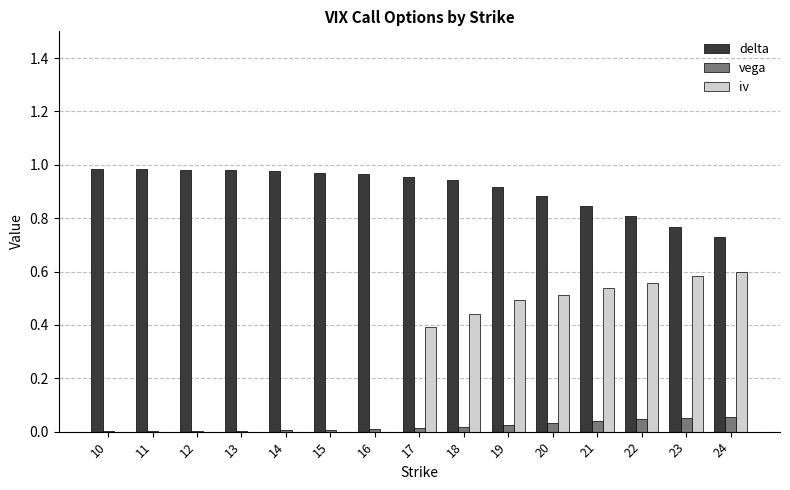

What is the sum of all iv values?

4.1